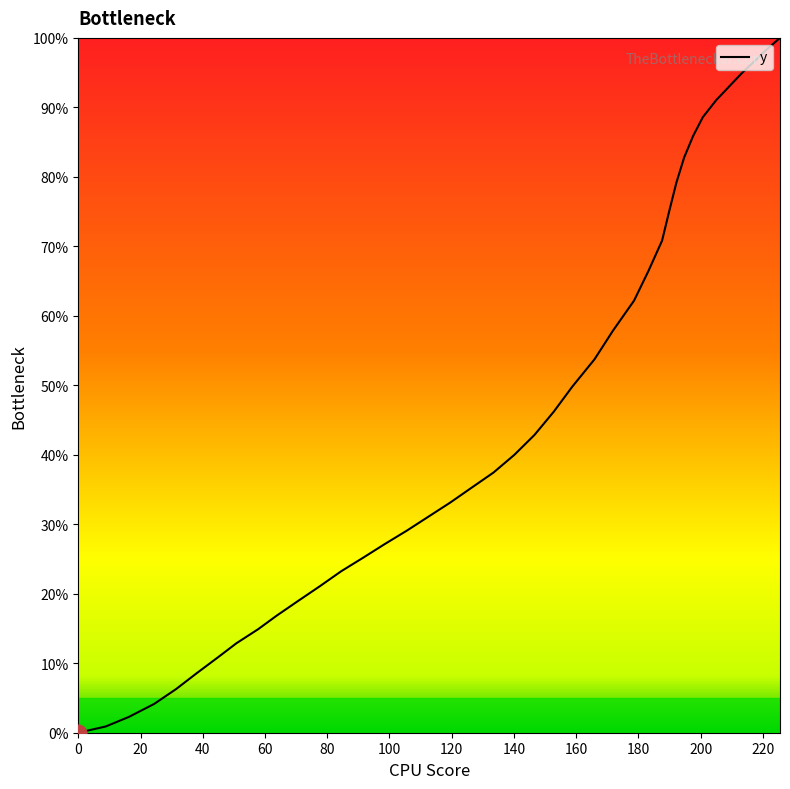

Reading left to right, extract all data points from this chart.

0.0	0.9	2.3	4.1	6.3	8.6	10.9	12.9	14.9	16.8	19.0	21.1	23.2	25.2	27.2	29.1	31.1	33.1	35.3	37.4	40.0	42.9	46.2	49.8	53.7	57.9	62.2	66.4	70.8	75.1	79.2	82.8	85.9	88.6	91.0	93.3	95.0	96.5	98.2	100.0